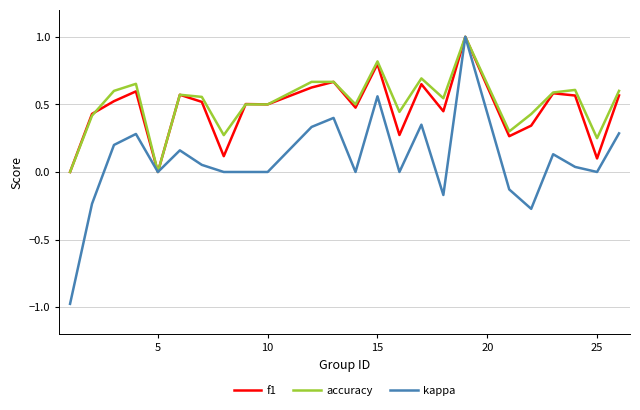

What is the greatest value displayed?

1.0